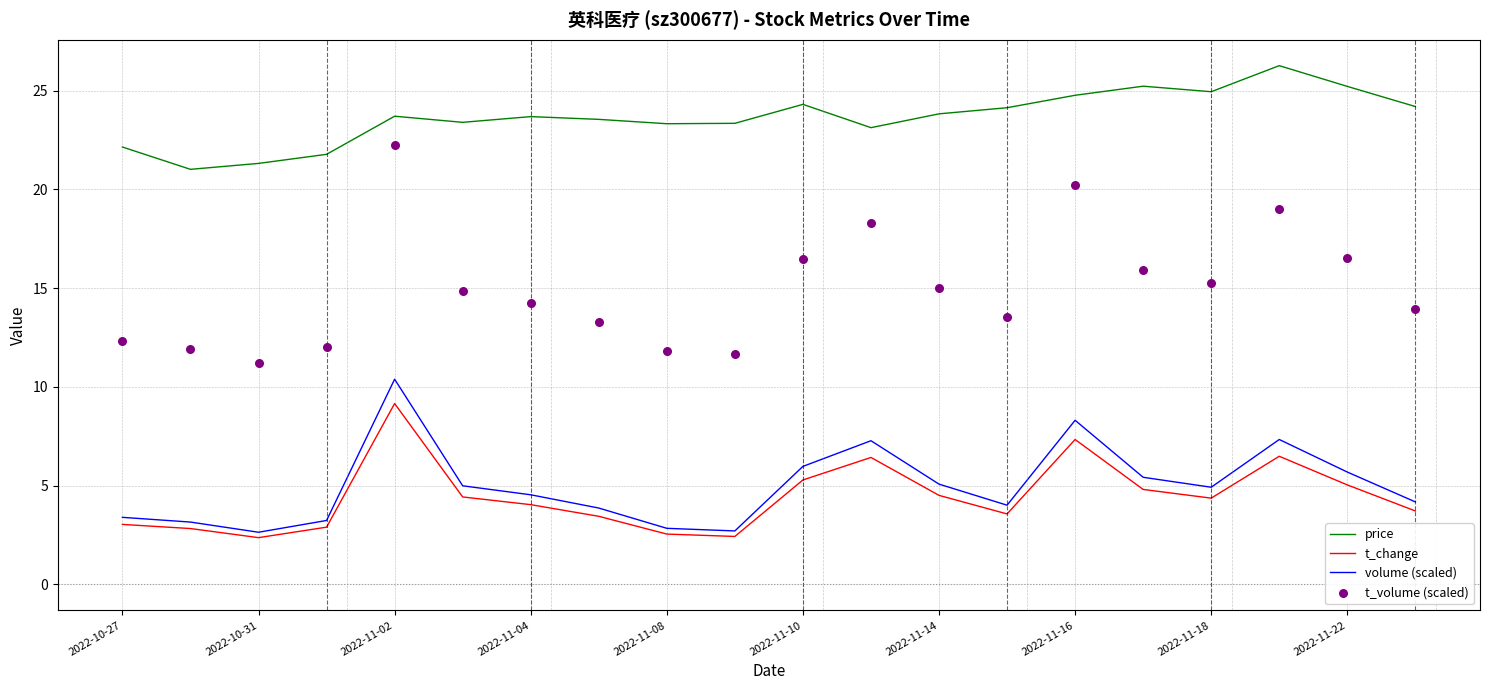

Which series contains the lowest Y value?

t_change